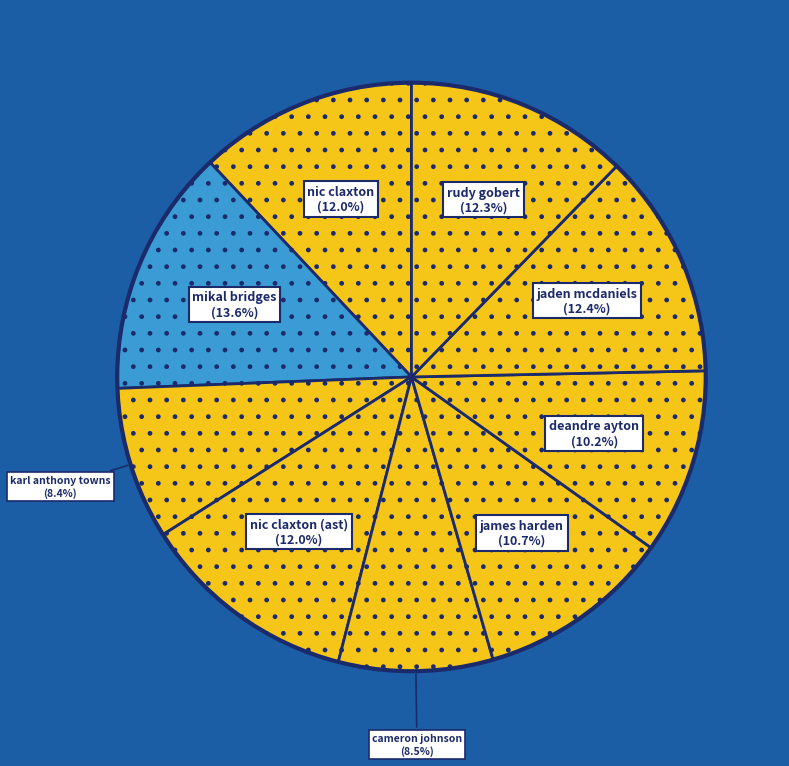

What is the ratio of the value at rudy gobert to the value at cameron johnson?

1.4